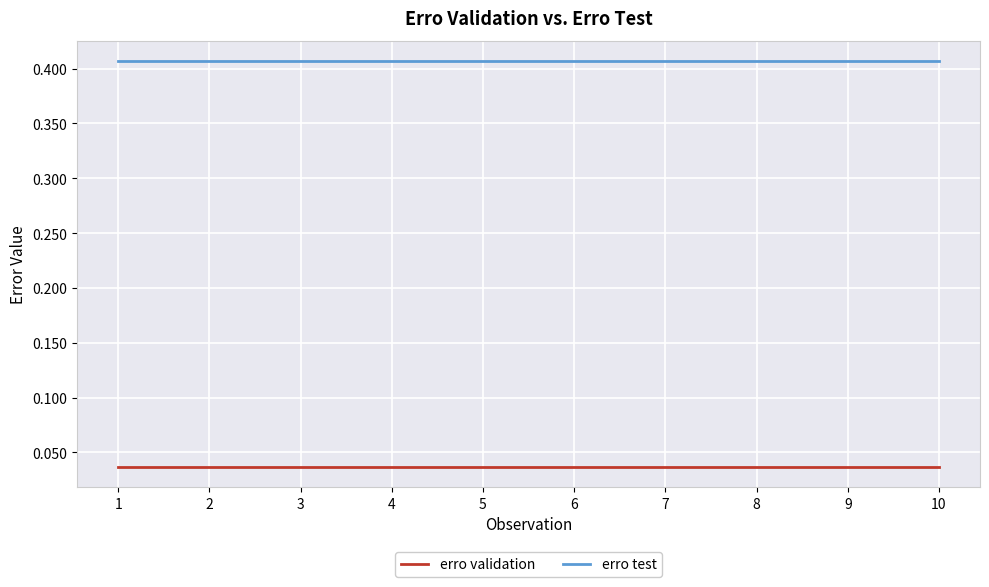

True or false: erro validation and erro test cross at least once.

False